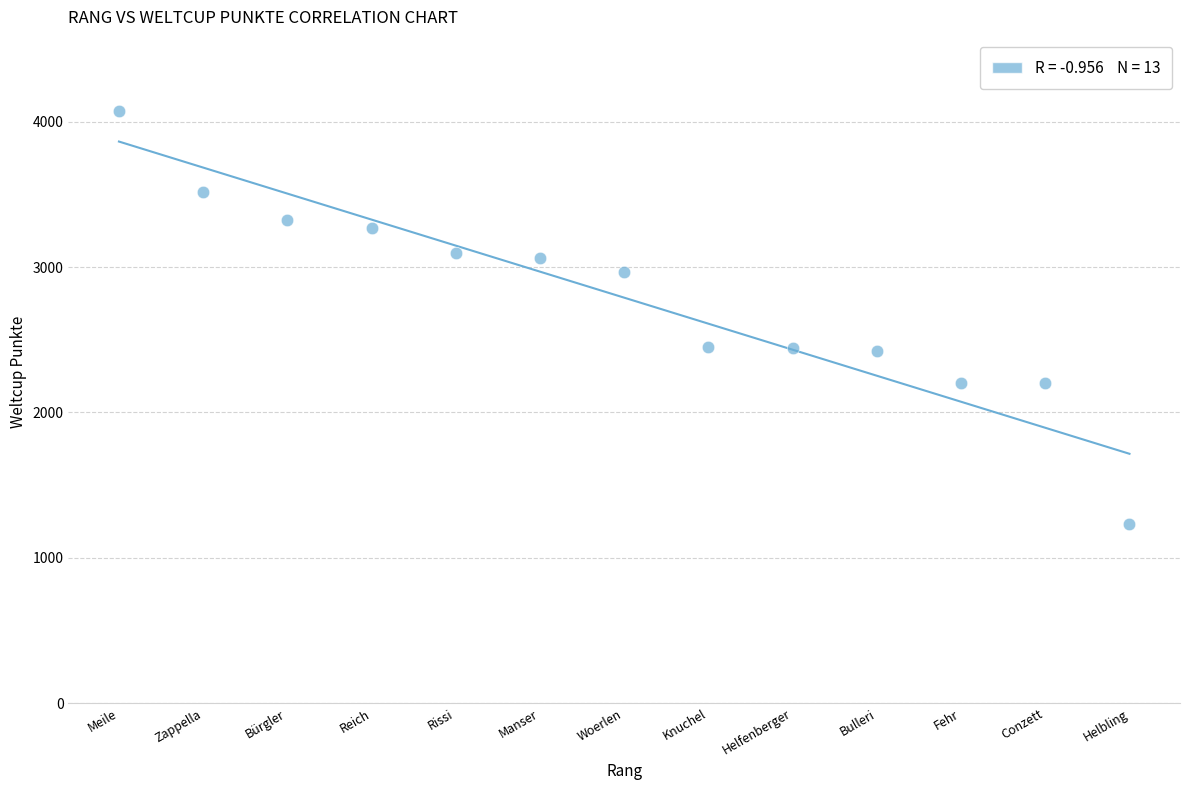

What is the range of X values (max minus min)?

12